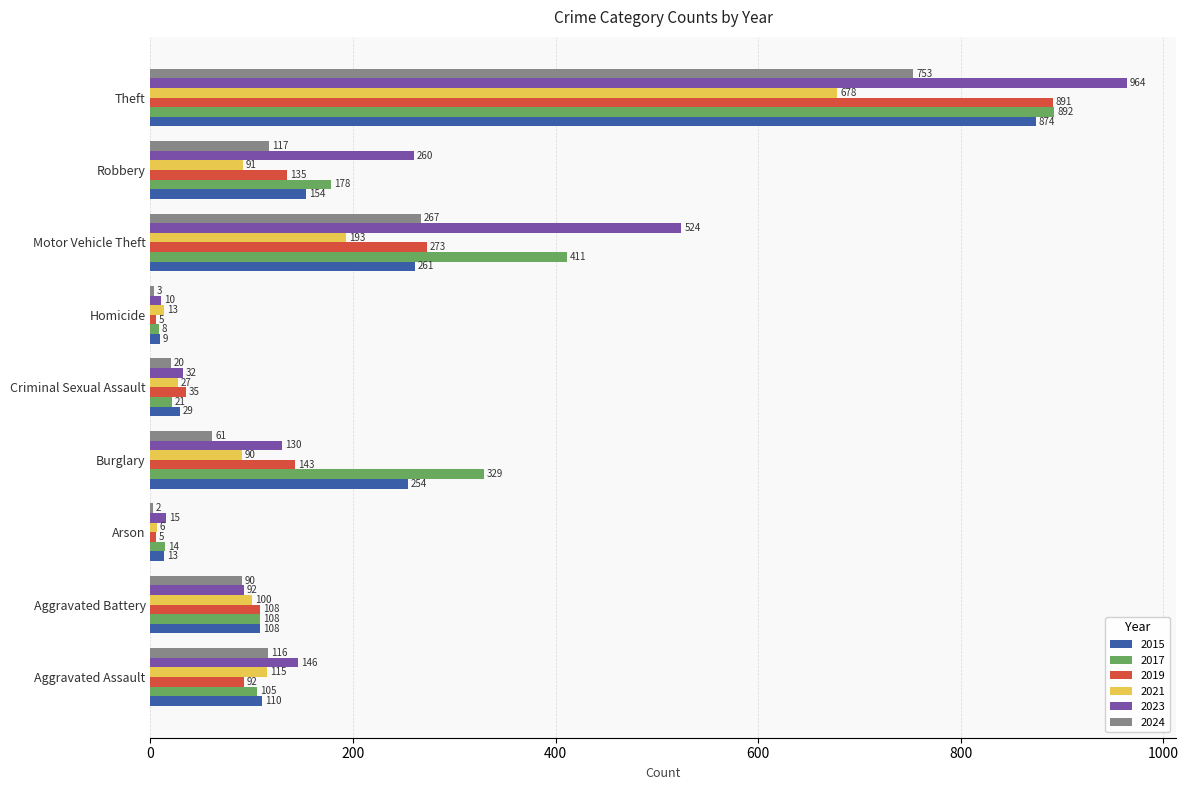

What is the sum of the 2024 values at Arson and Motor Vehicle Theft?

269